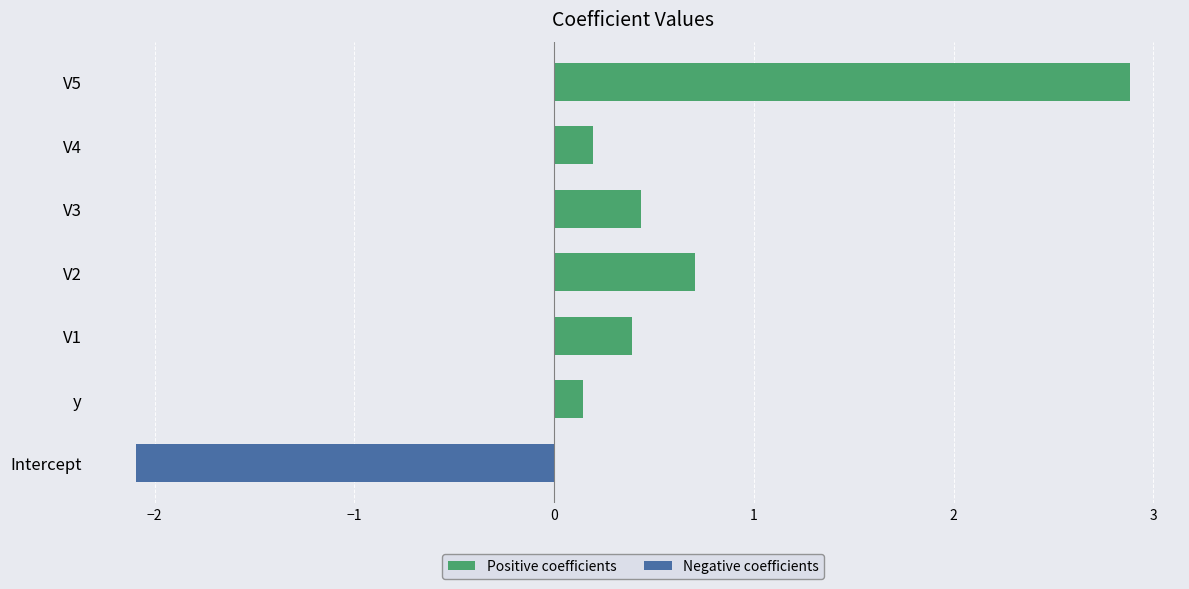

How many bars are there in each group?

2